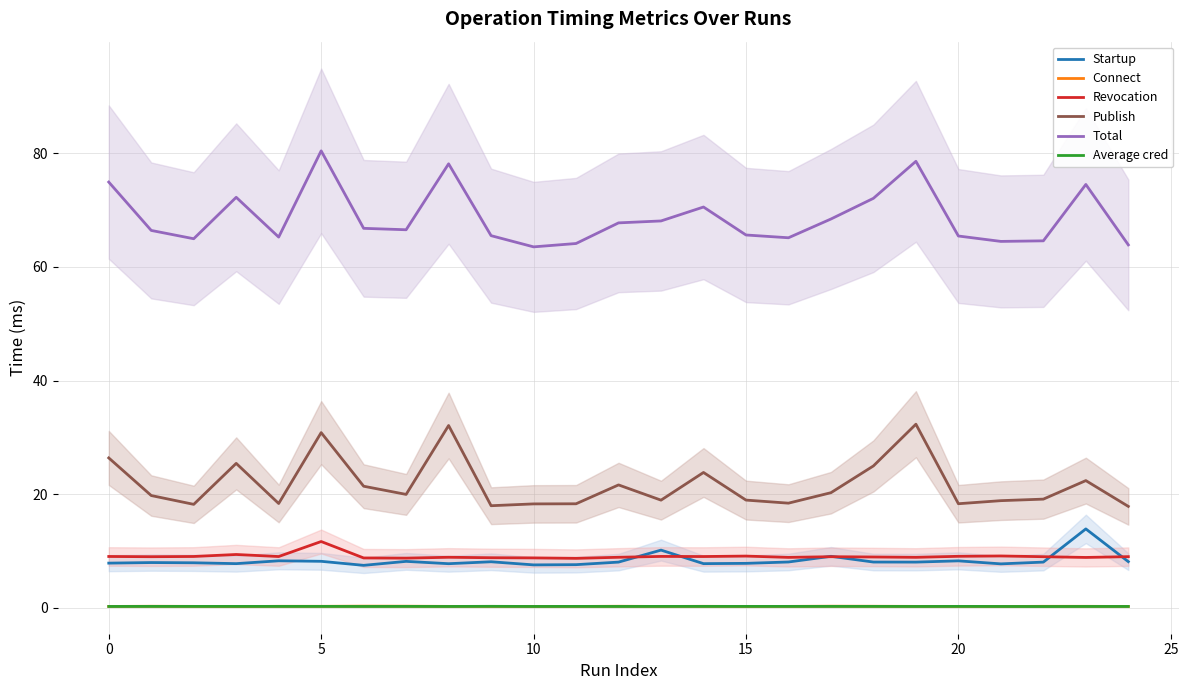

The value of Startup at 9 is 8.1. True or false?

True